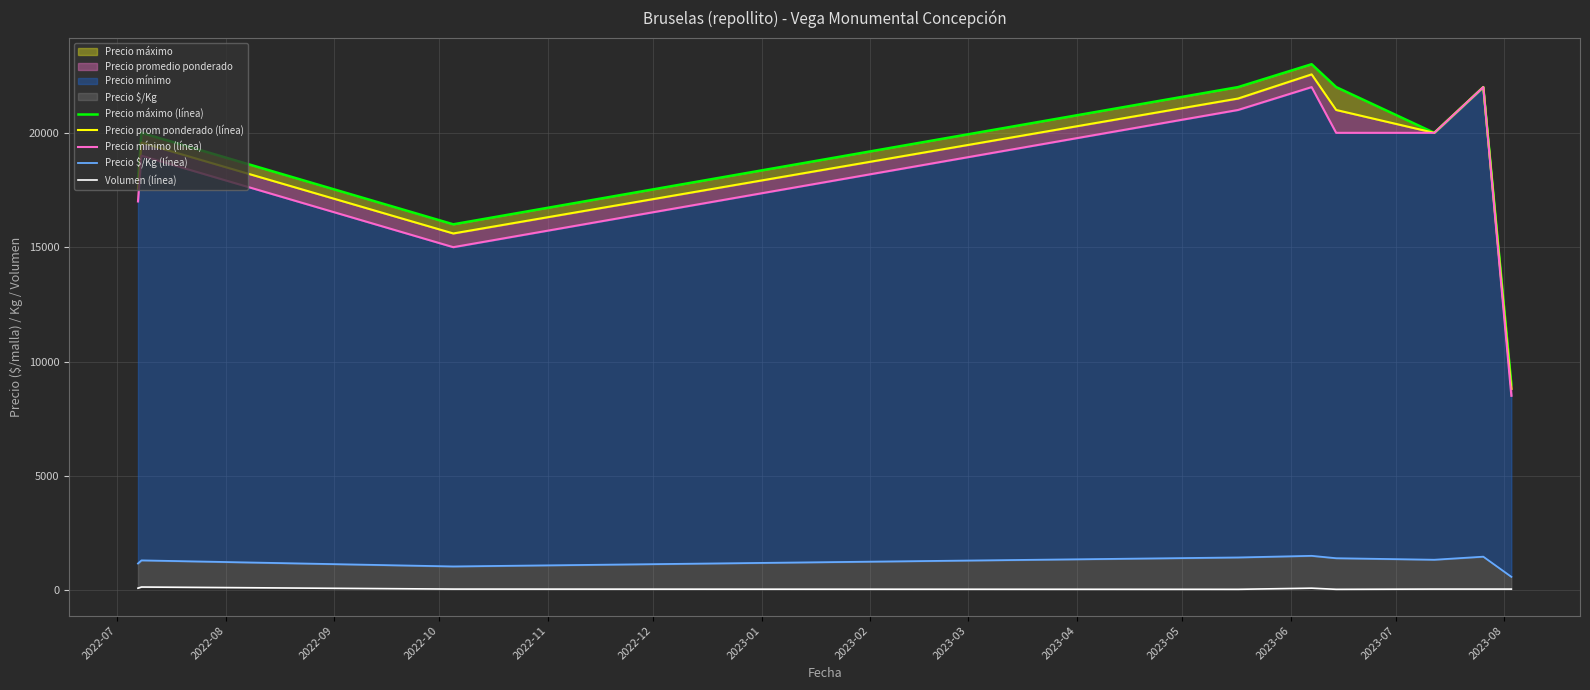

Is it true that Precio prom ponderado (línea) equals 5831 at 2022-11?

False